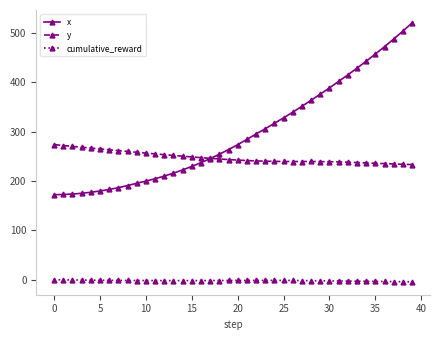

What is the value of the y point at the 12th from the left?

254.8